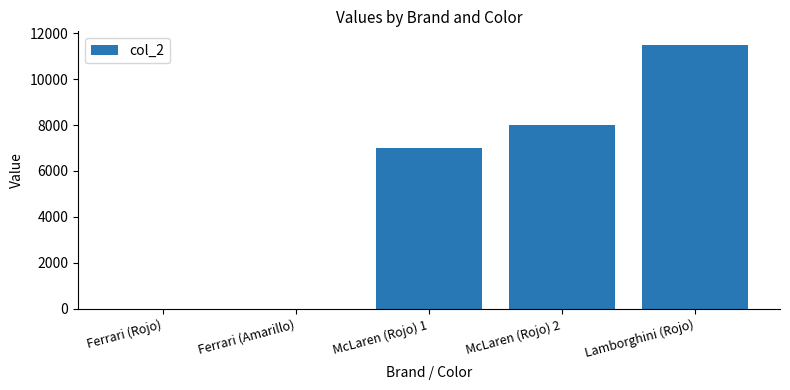

Reading left to right, extract all data points from this chart.

Ferrari (Rojo)=0	Ferrari (Amarillo)=0	McLaren (Rojo) 1=7000	McLaren (Rojo) 2=8000	Lamborghini (Rojo)=11500